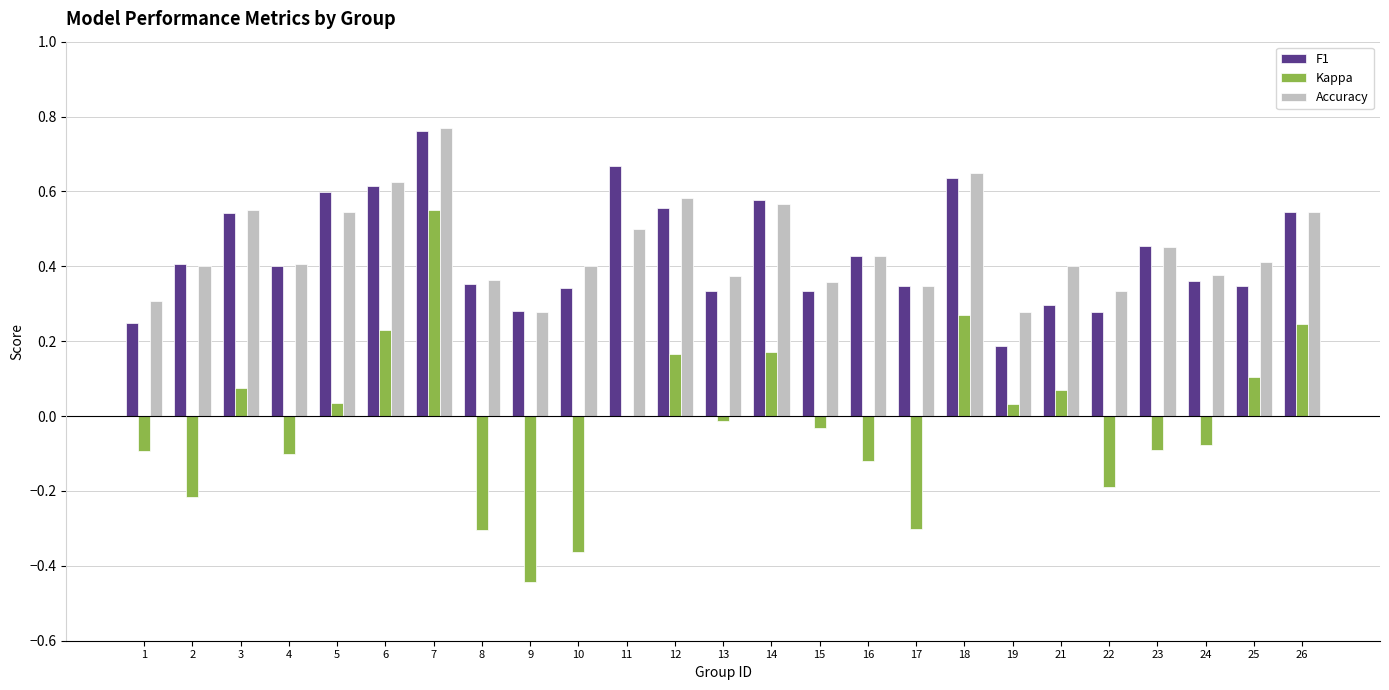

At which category is the sum across all series the highest?

7